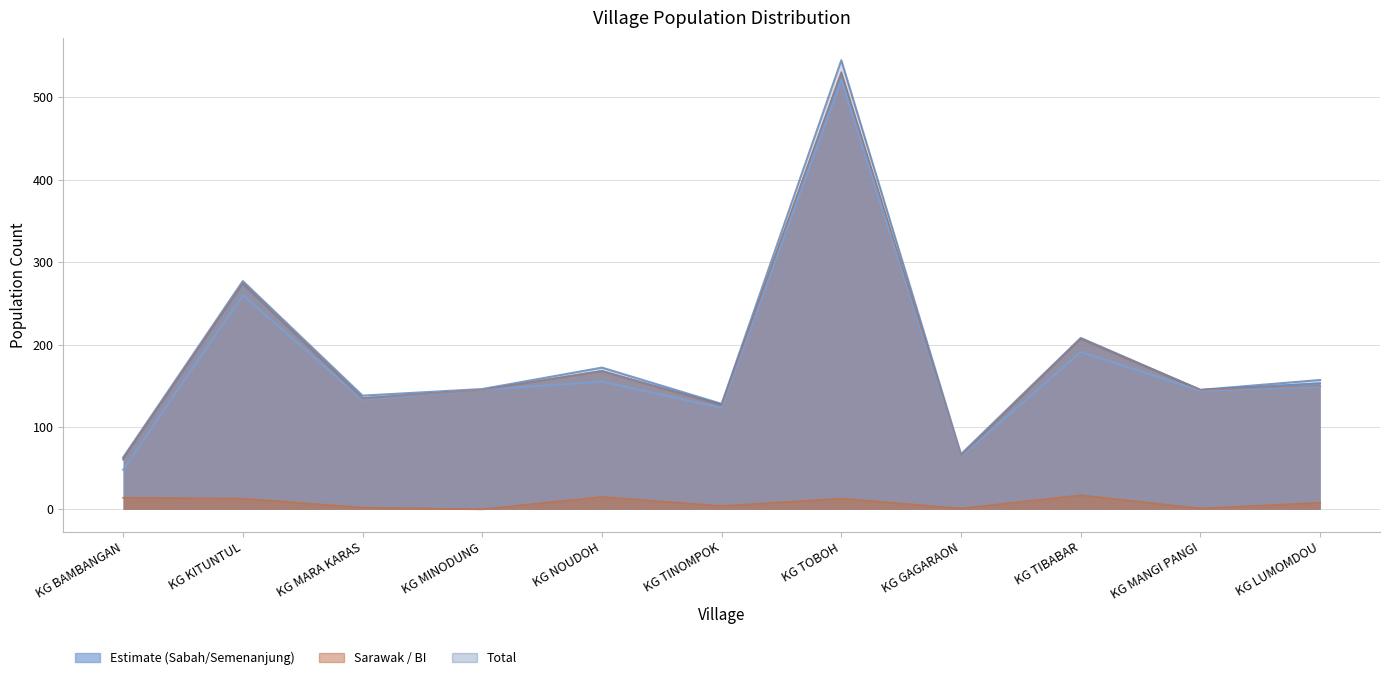

How many interior local valleys does the BI_sabah series have?

4